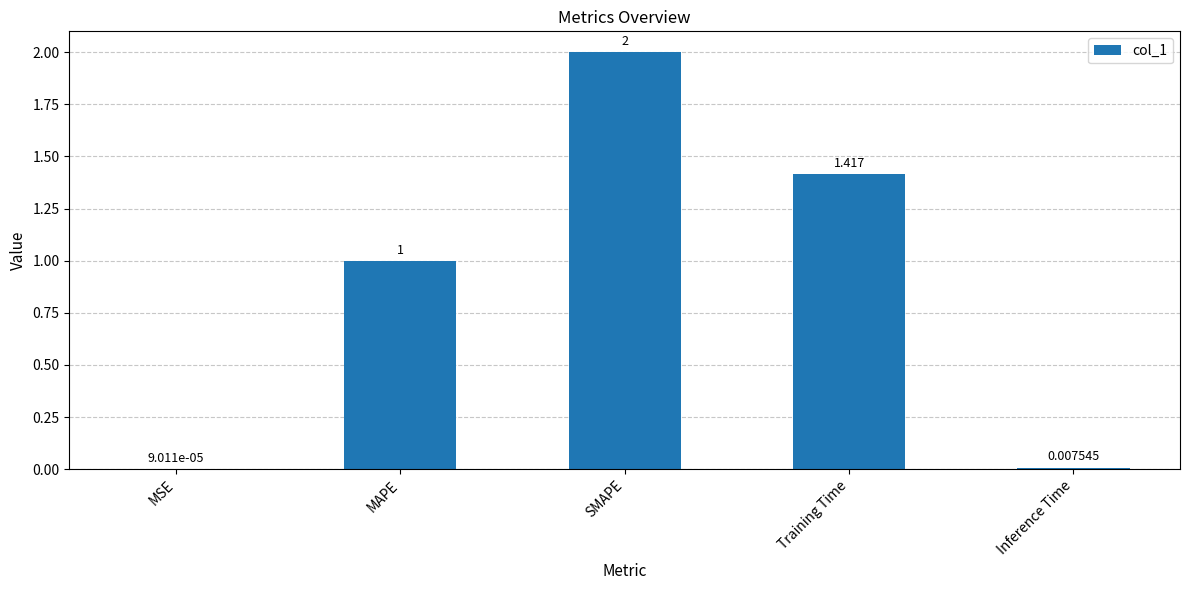

At which label does the data first exceed 1?

MAPE